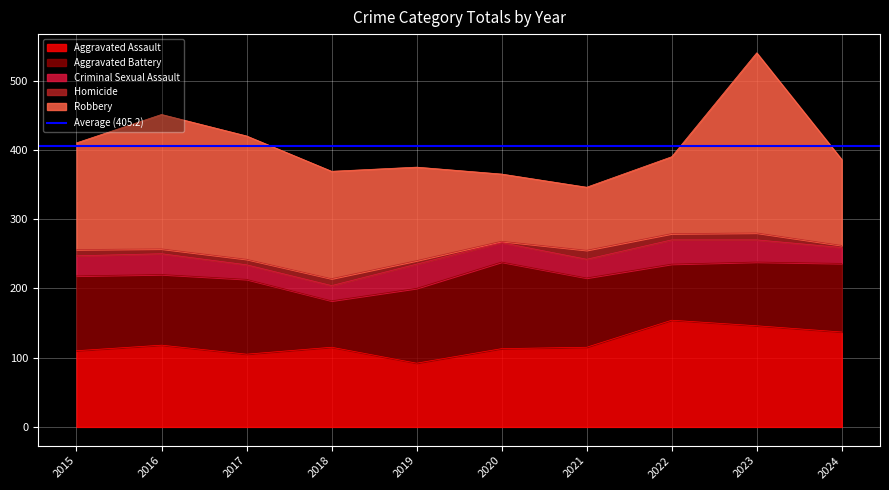

At which label does Aggravated Battery first exceed 102?

2015